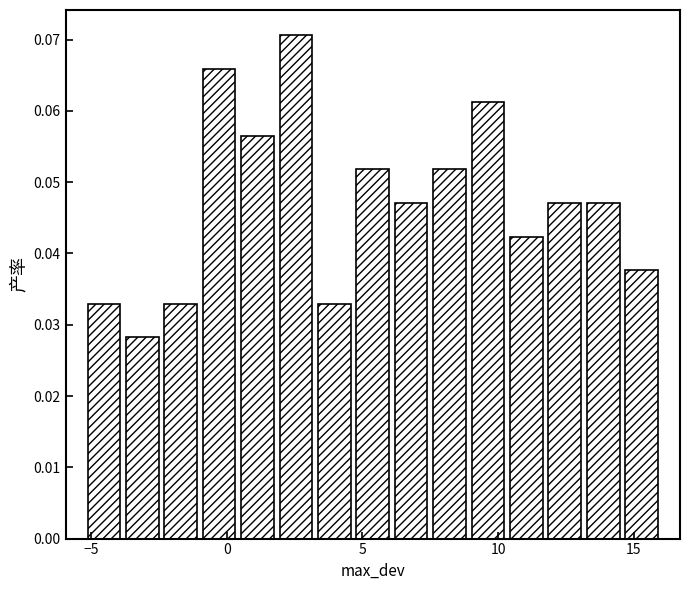

Around what value on the x-axis is the tallest bar? Give the approximate position of its centre, as read against the axis.

2.5